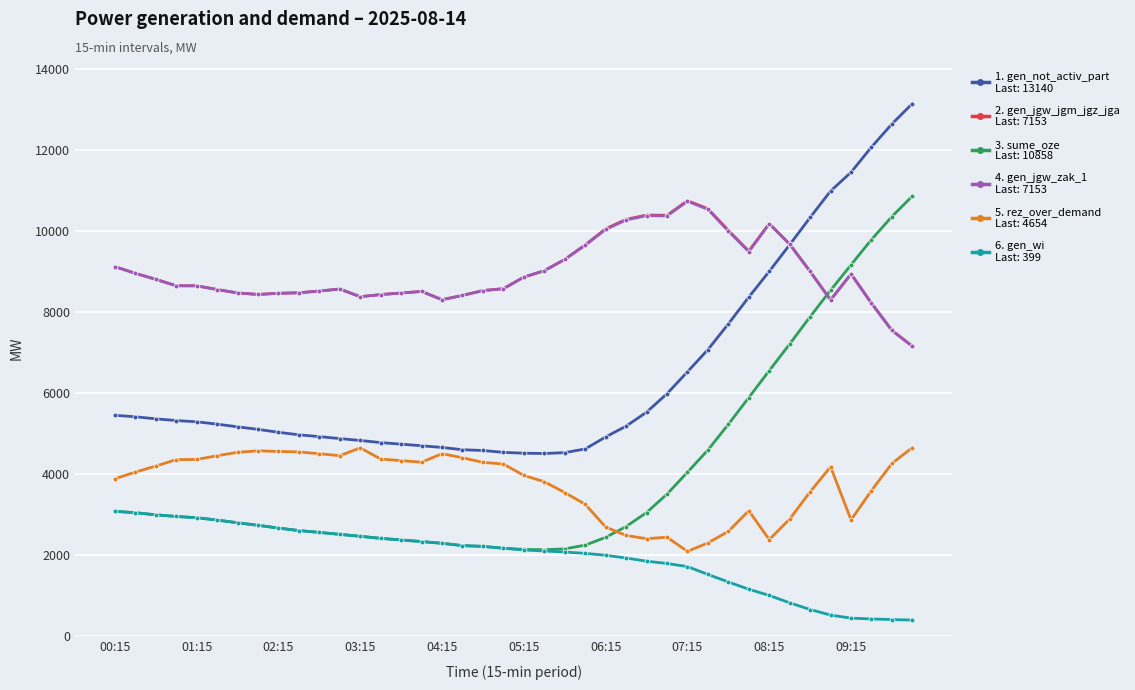

What is the maximum value shown in the chart?

13140